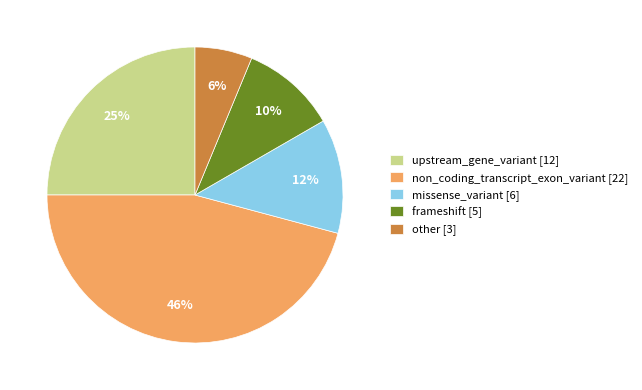

How many segments does this pie chart have?

5